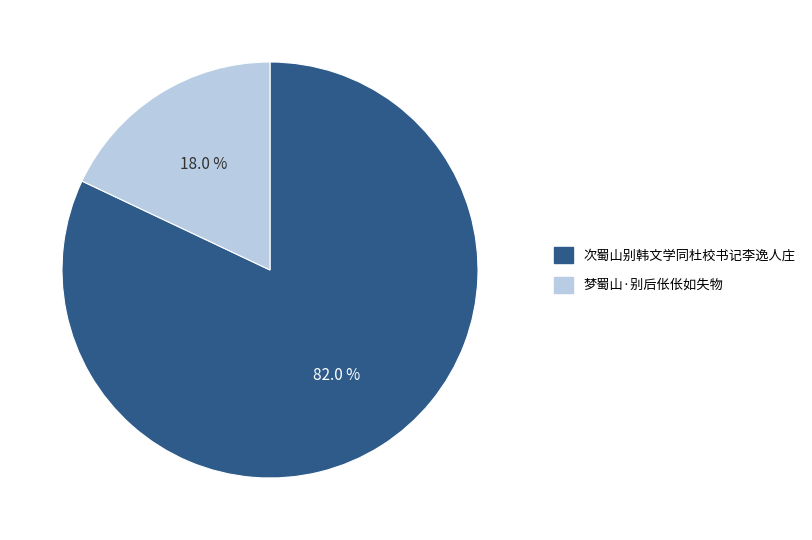

What is the smallest slice in the pie chart?

梦蜀山·别后伥伥如失物